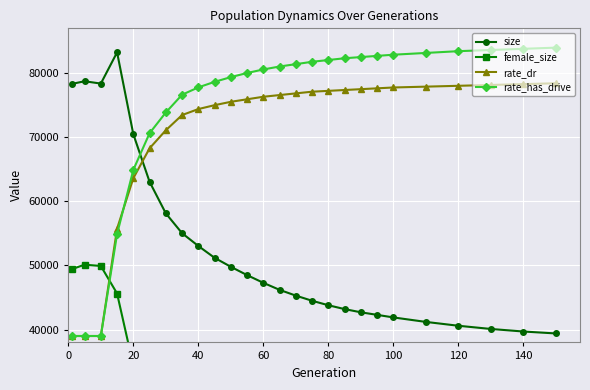

The rate_dr series shows 33261.0 at 40. True or false?

False